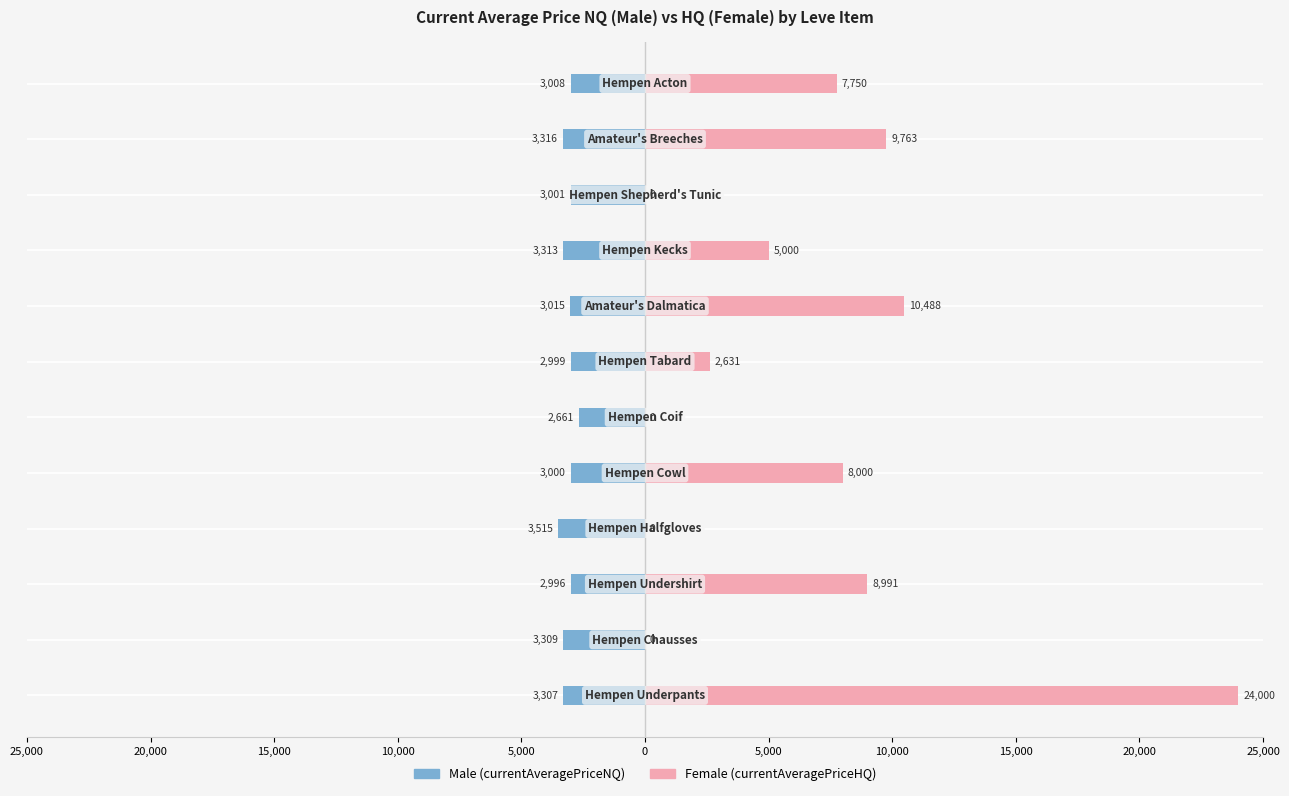

What is the greatest value displayed?

24000.0